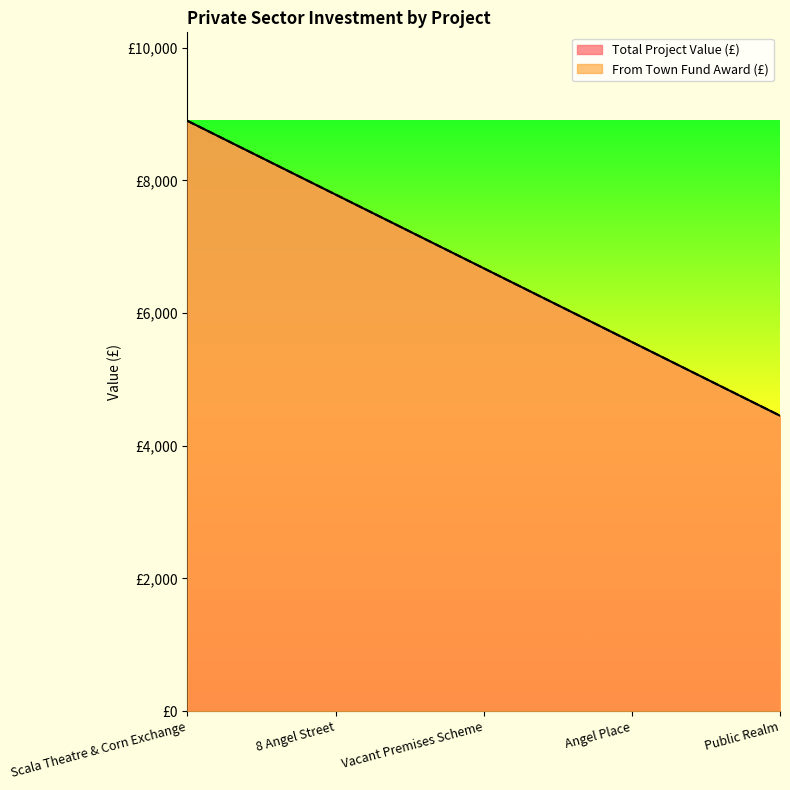

Reading left to right, what are all the values shown in this chart?

Total Project Value (£): Scala Theatre & Corn Exchange=8896	8 Angel Street=7785	Vacant Premises Scheme=6674	Angel Place=5563	Public Realm=4452
From Town Fund Award (£): Scala Theatre & Corn Exchange=8896	8 Angel Street=7785	Vacant Premises Scheme=6674	Angel Place=5563	Public Realm=4452